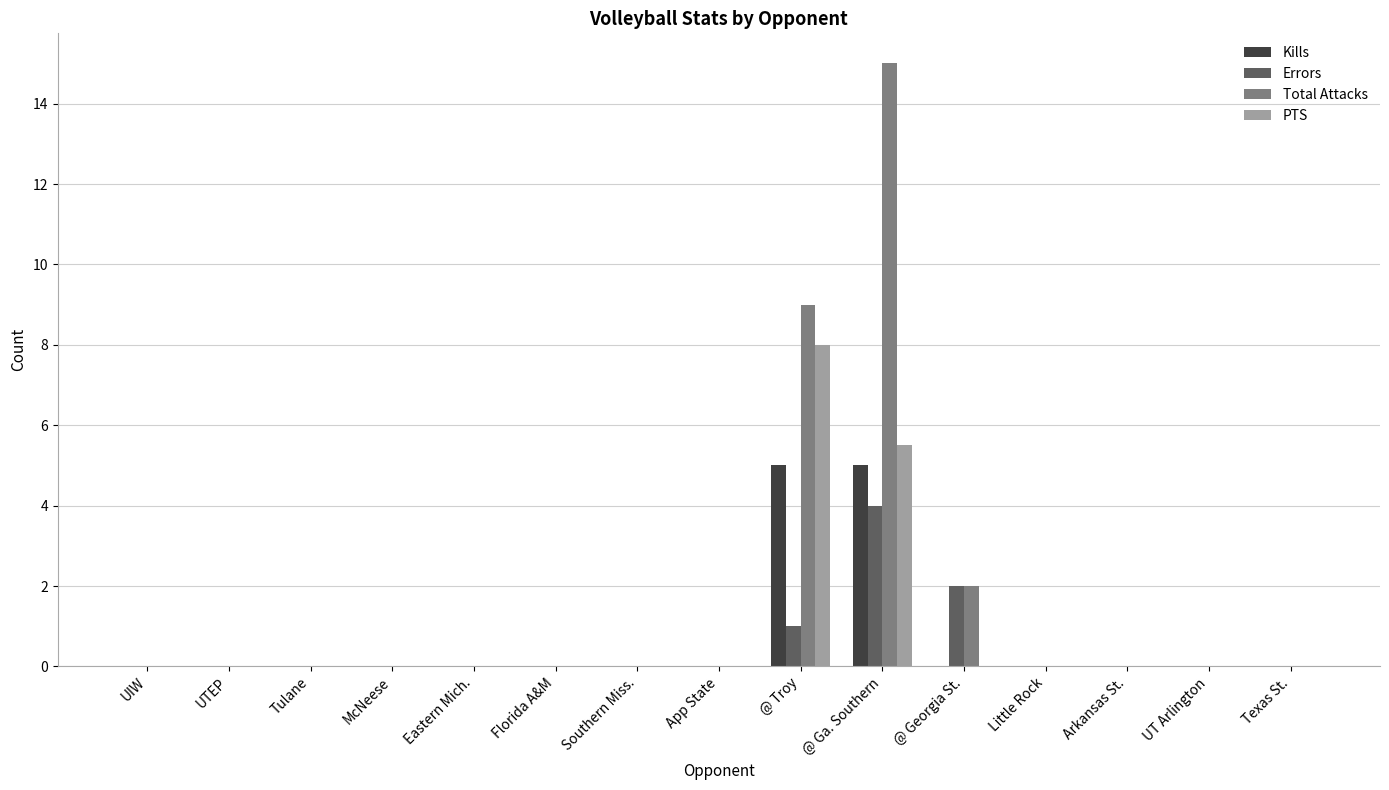

Is the value of Kills at App State greater than the value of Errors at @ Georgia St.?

No